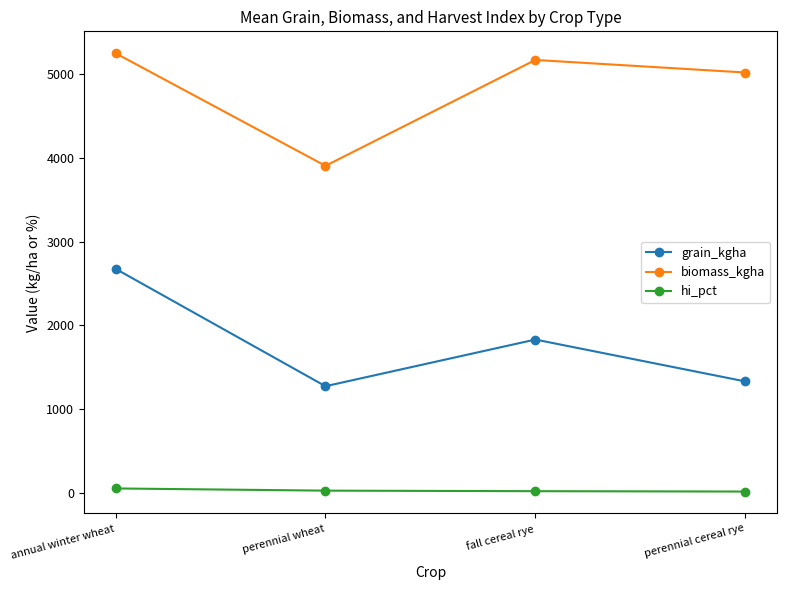

What are all the series names shown in the legend?

grain_kgha, biomass_kgha, hi_pct